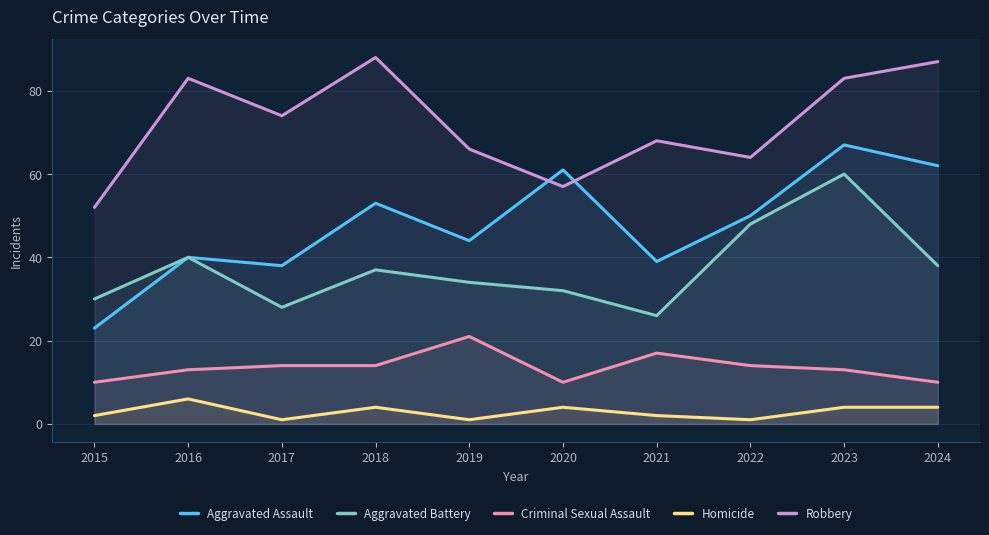

True or false: Aggravated Battery has a value of 32 at 2020.

True